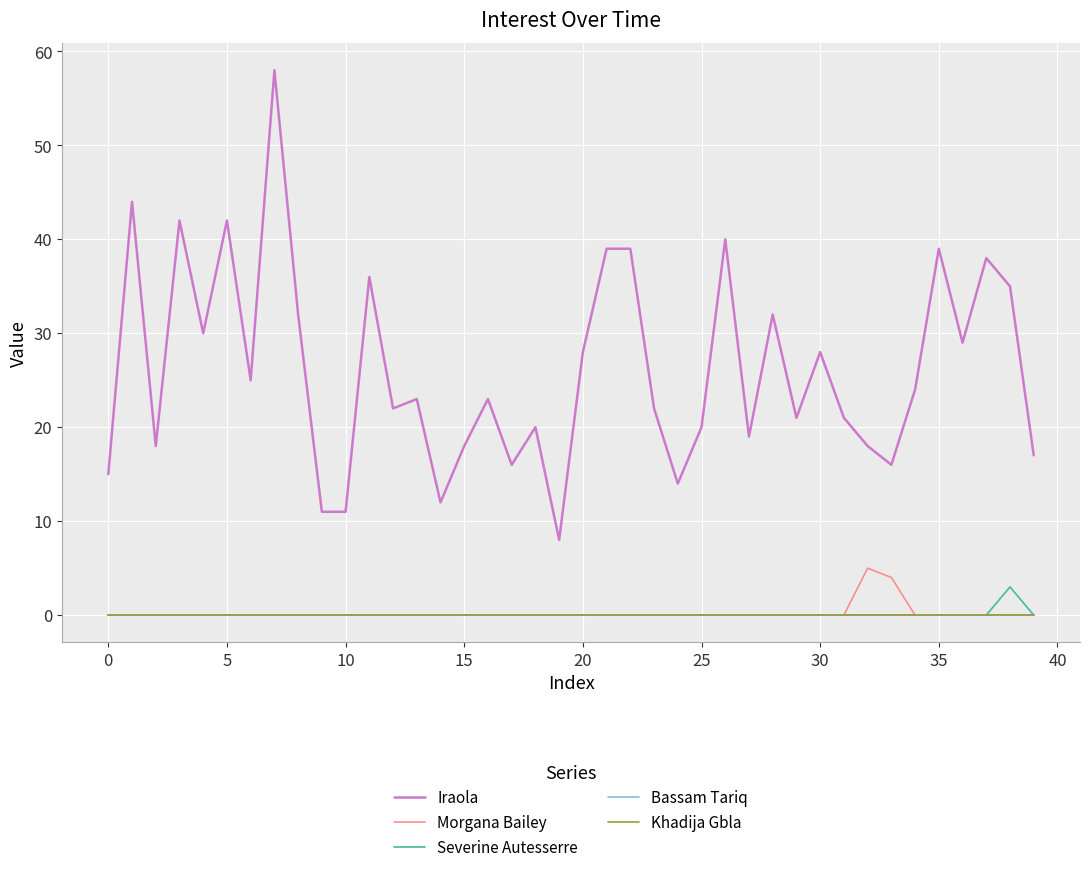

In Morgana Bailey, how many points are higher than both neighbors (excluding endpoints)?

1